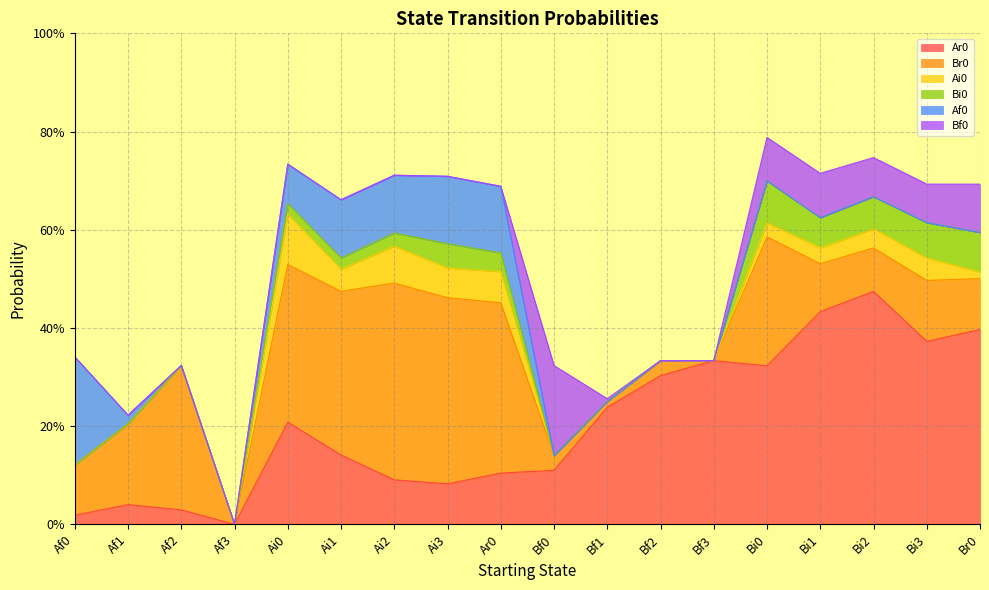

The Ar0 series shows 0.1 at Ar0. True or false?

True